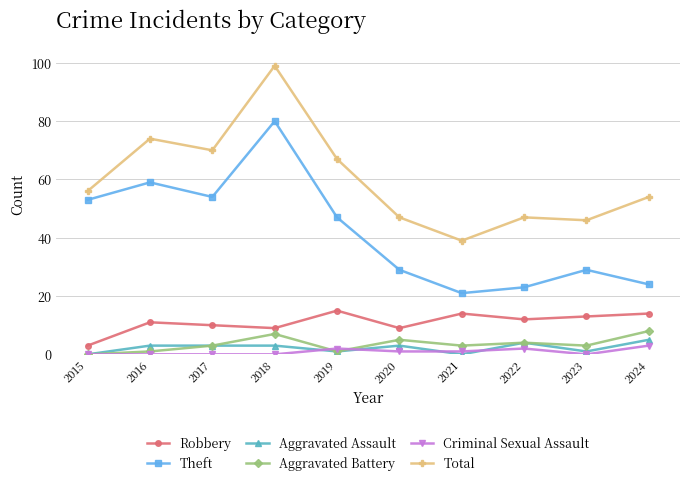

How many interior local valleys does the Total series have?

3